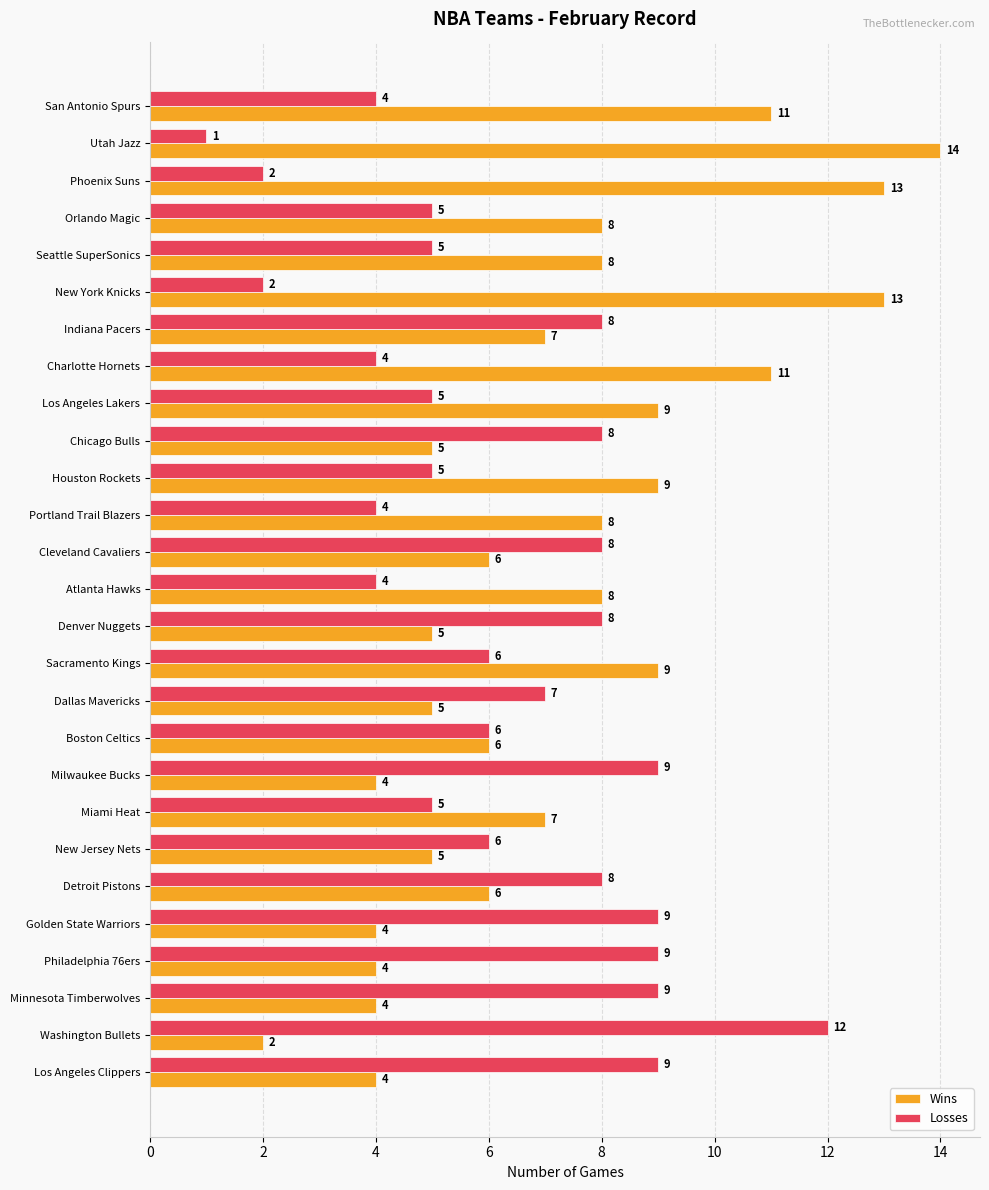

Which series has the largest total across all categories?

Wins